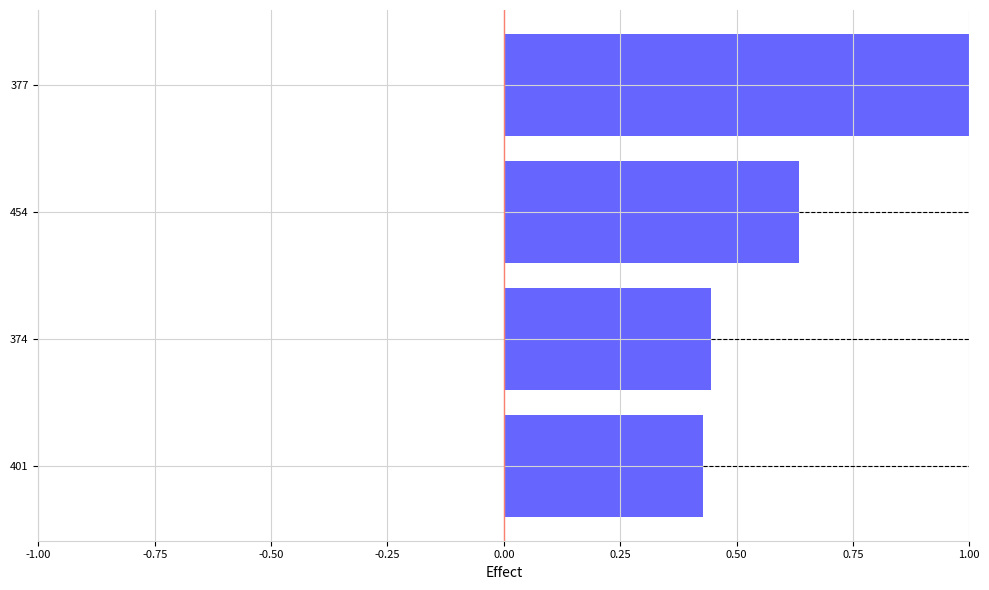

The chart shows a value of 1.0 at 377. True or false?

True